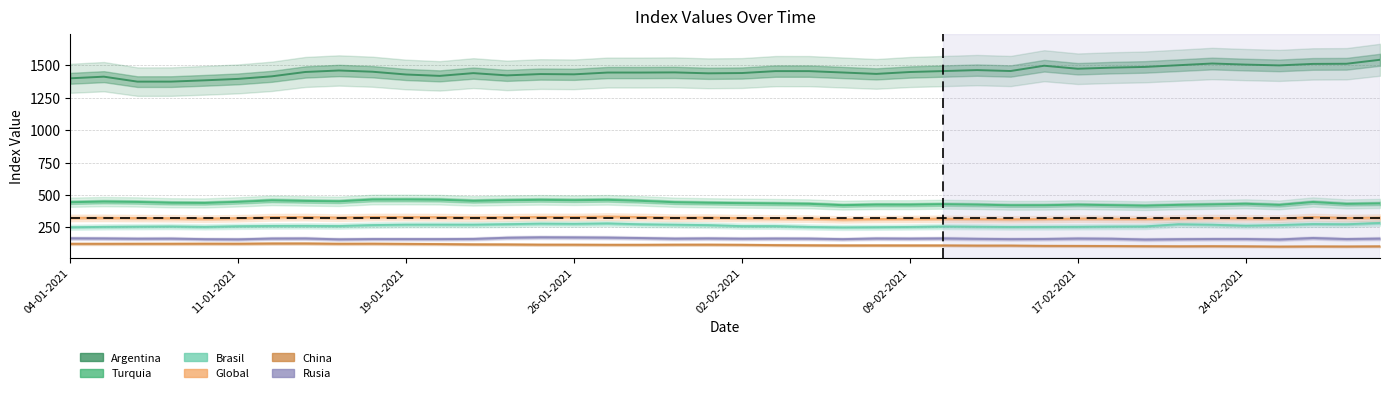

What is the value of the Rusia point at the 33rd from the left?

156.8